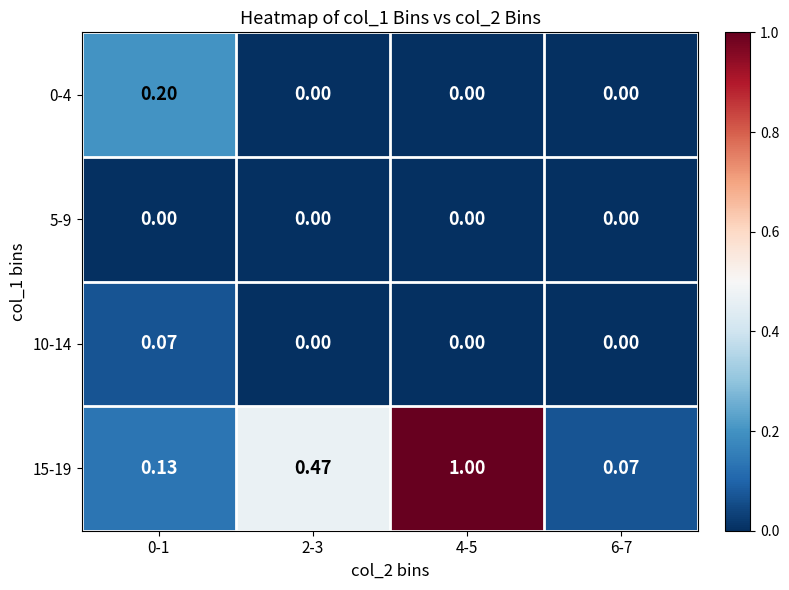

Is the value of 0-4 at 4-5 greater than the value of 15-19 at 0-1?

No